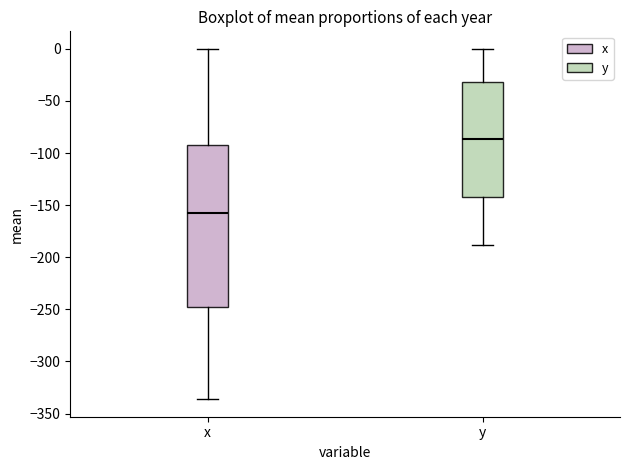

Where is the upper edge of the box for x on the y-axis? The values are not printed on the chart, so give them approximately, as read against the axis.

-90